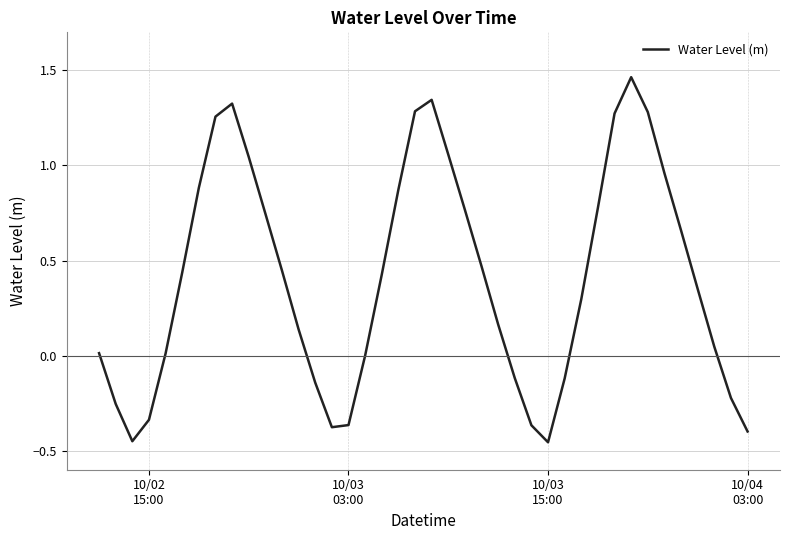

True or false: there are more than 2 points higher than both neighbors.

True